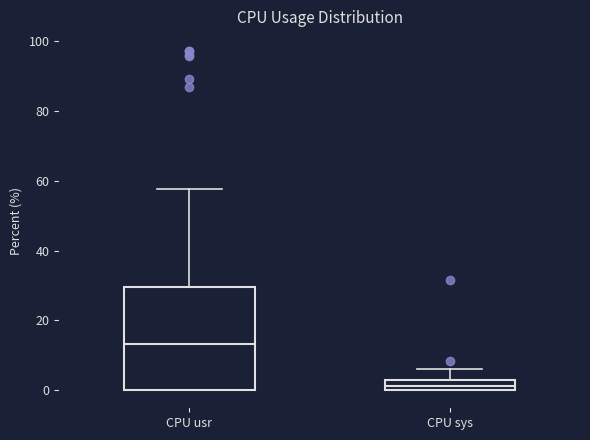

Which box has the highest median line?

CPU usr